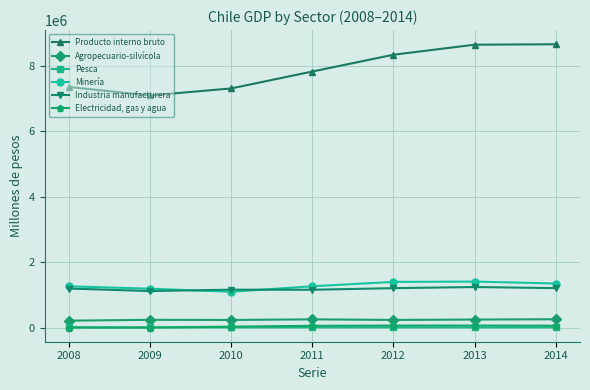

What are all the series names shown in the legend?

Producto interno bruto, Agropecuario-silvícola, Pesca, Minería, Industria manufacturera, Electricidad, gas y agua